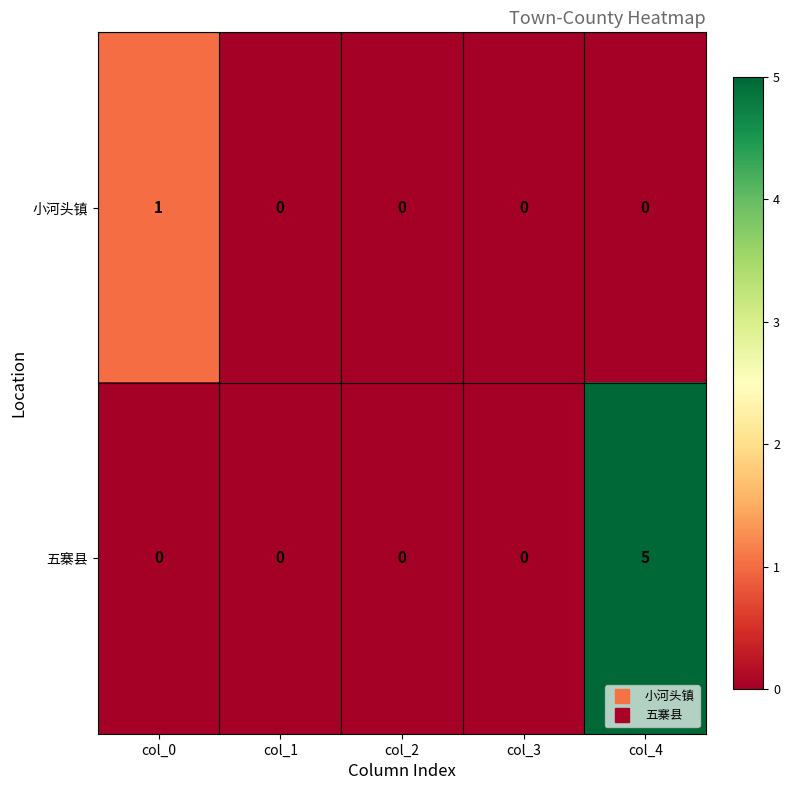

Between col_3 and col_4, which series saw the biggest shift?

五寨县